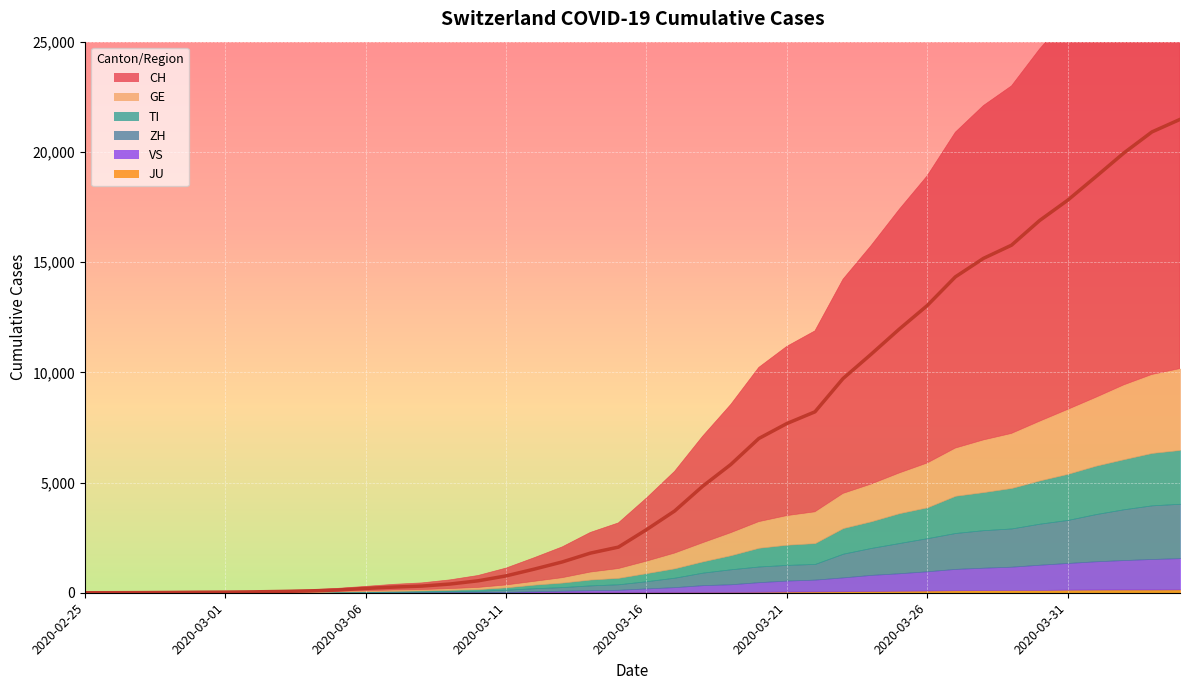

Does the chart display data point markers on the line(s)?

No